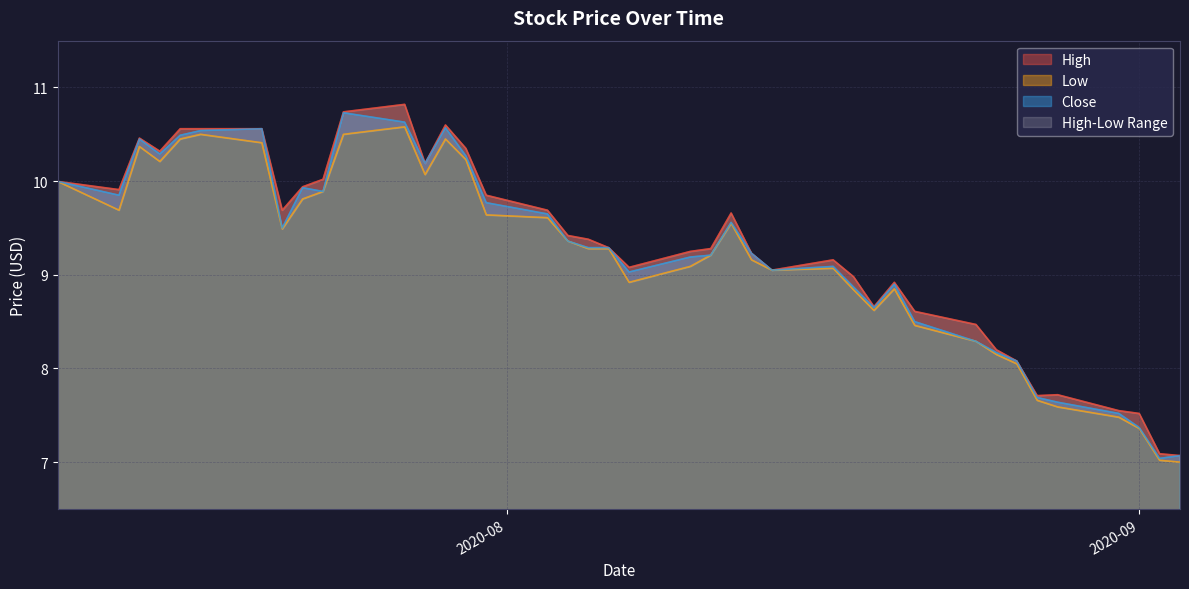

What is the sum of all High values?

371.6